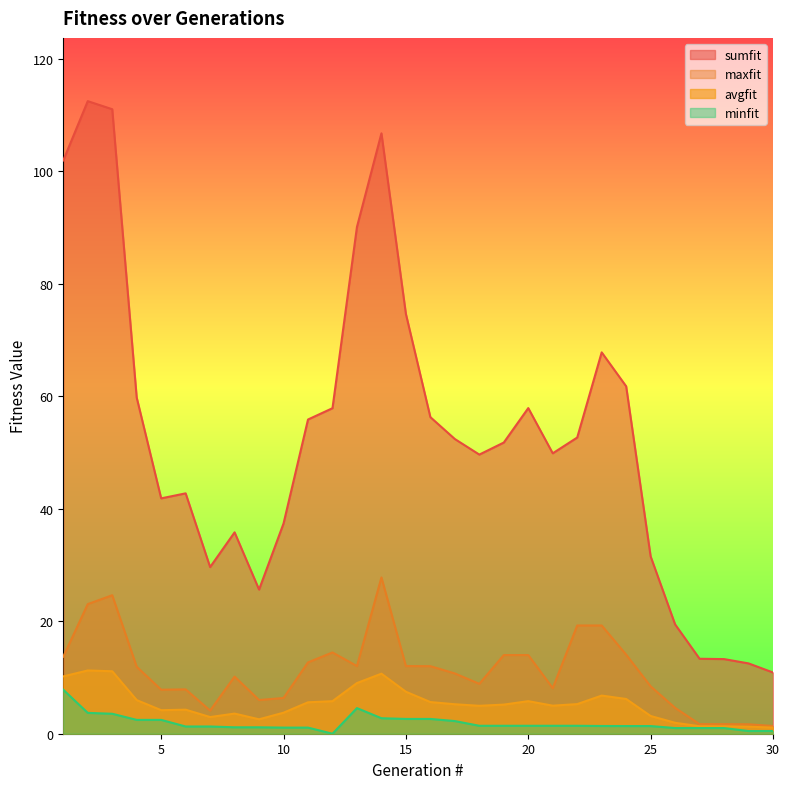

At which label is avgfit closest to 6?

4